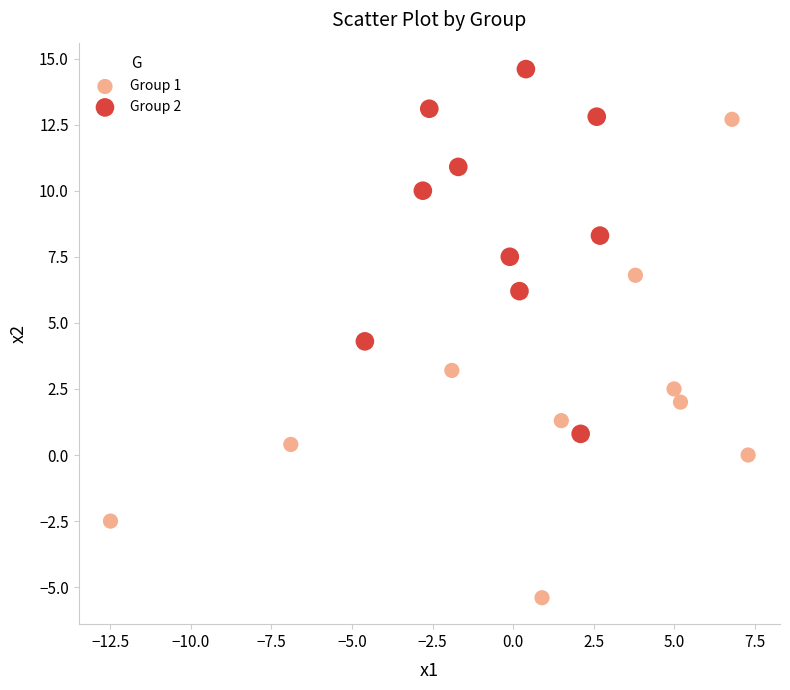

Which series contains the highest Y value?

Group 2